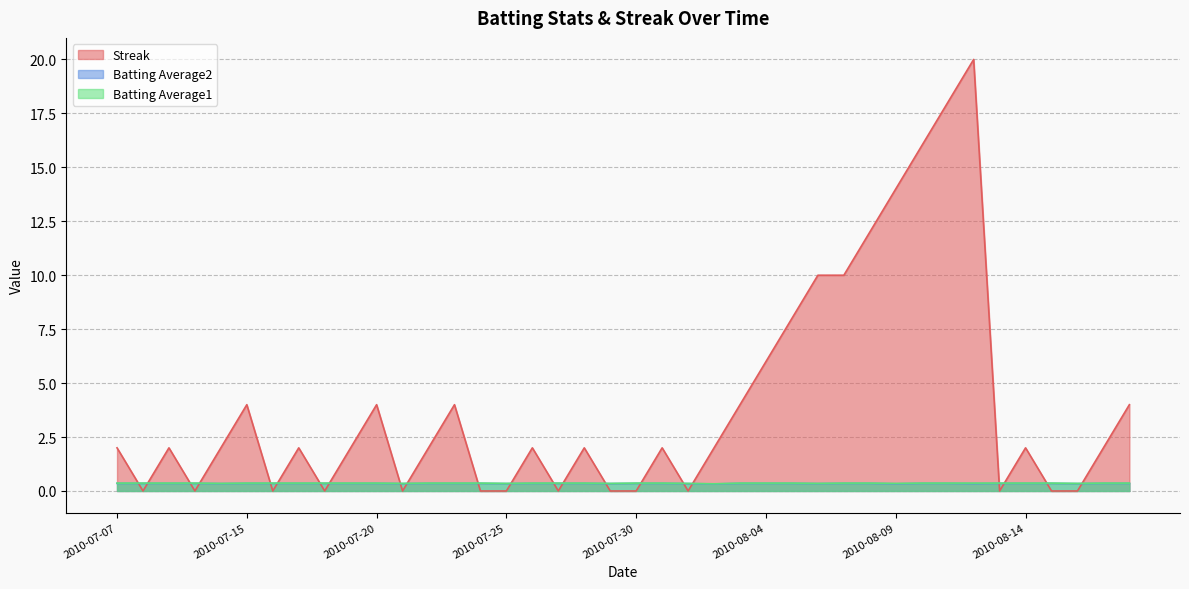

What is the label of the 2nd point from the right?

2010-08-17